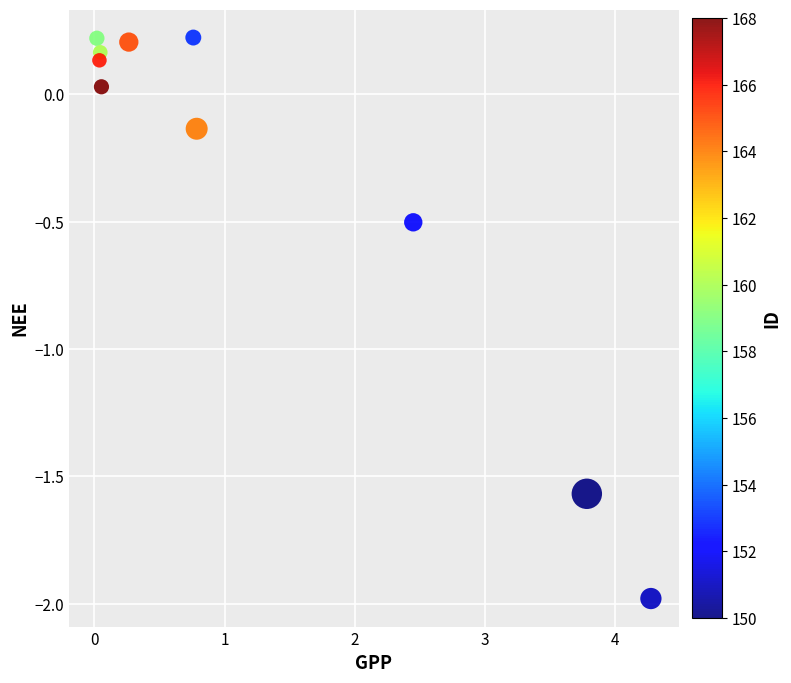

What is the average Y value?

-0.3